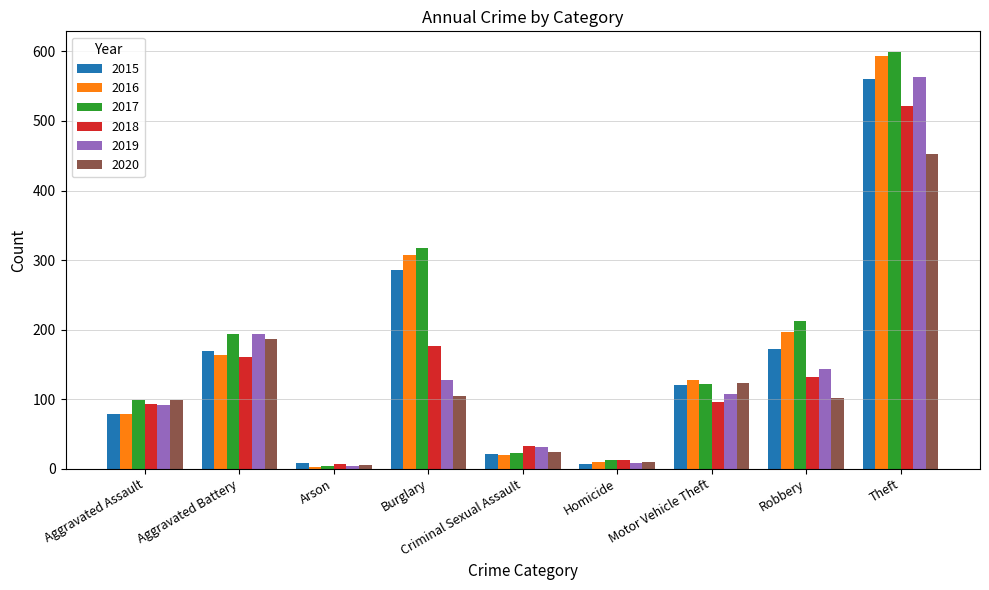

The 2015 series shows 121 at Motor Vehicle Theft. True or false?

True